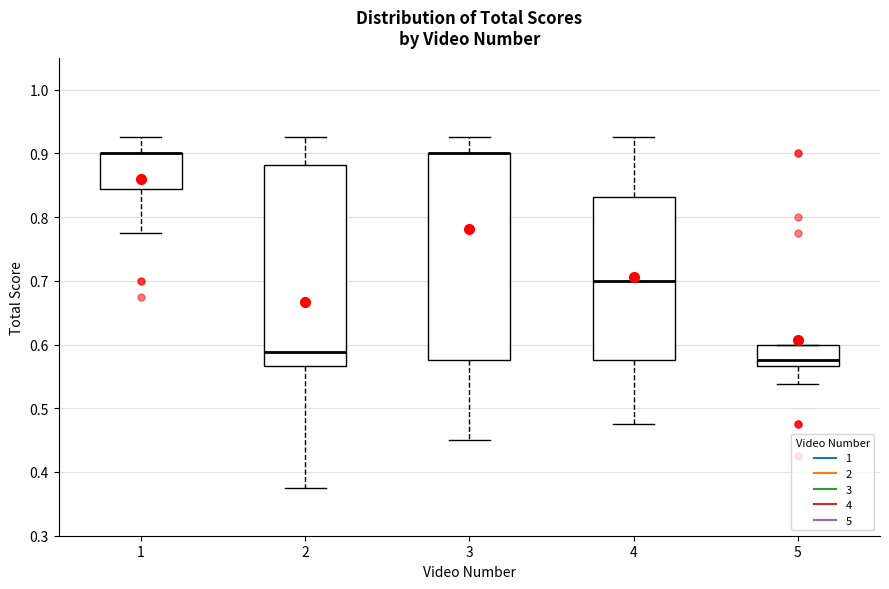

Where does the lower whisker of the box at x = 1 end on the y-axis? The values are not printed on the chart, so give them approximately, as read against the axis.

0.78